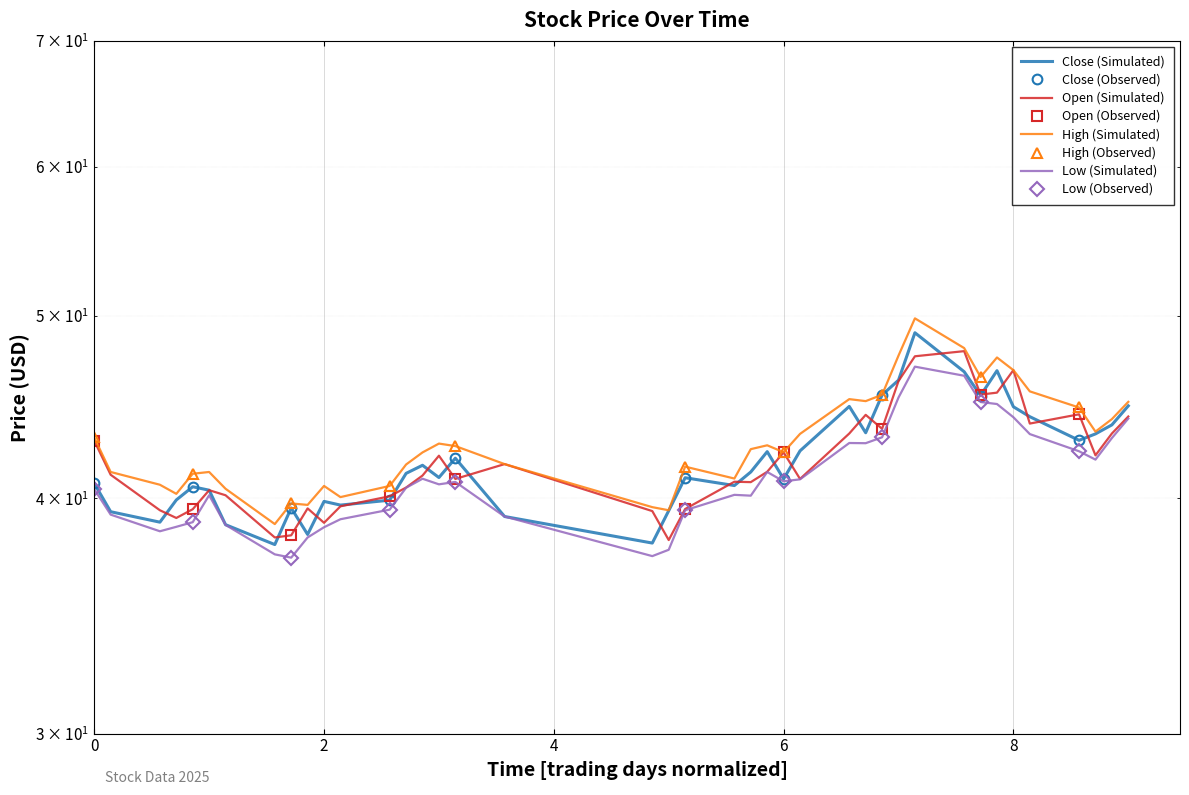

What is the lowest value of the high series?

38.8